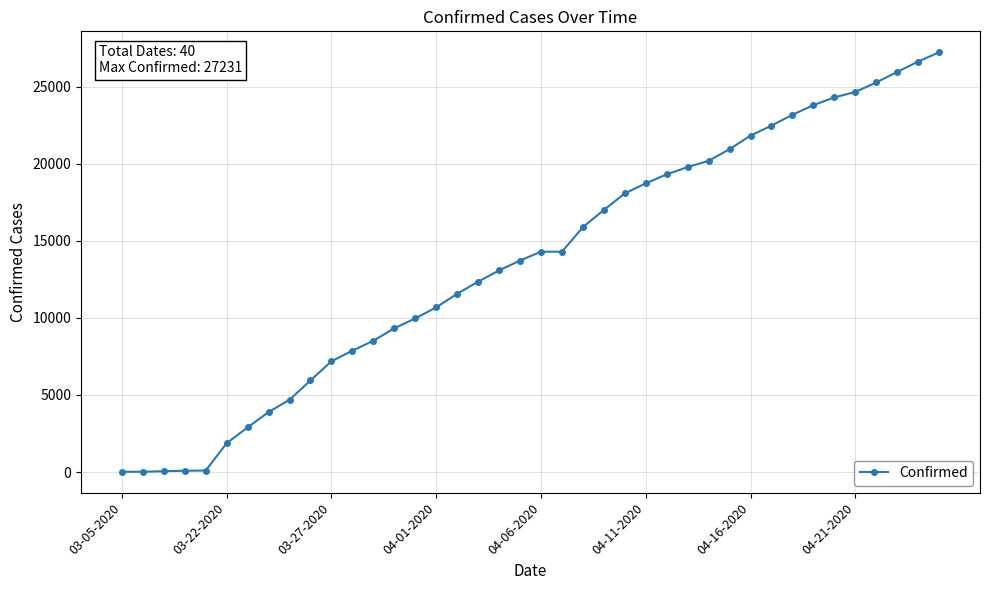

What is the difference between the maximum and minimum values?

27213